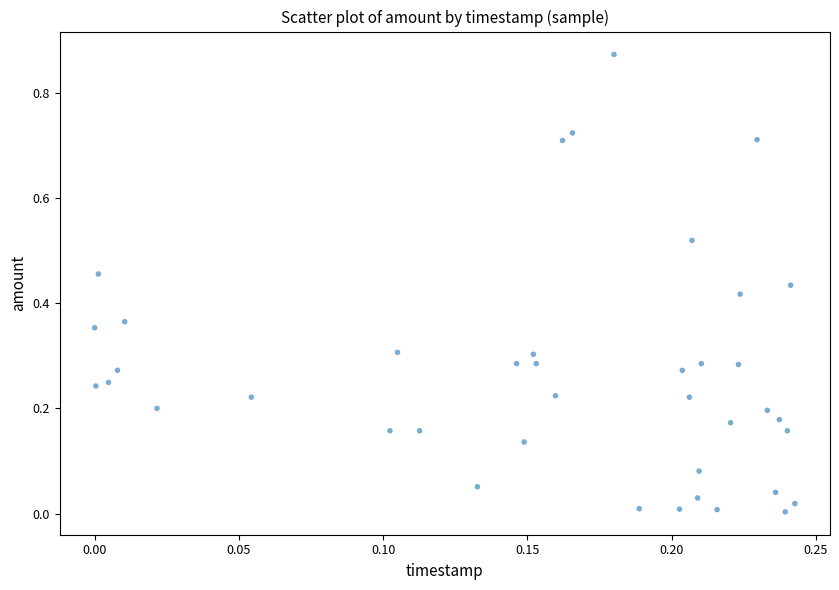

How many data points are displayed?

40